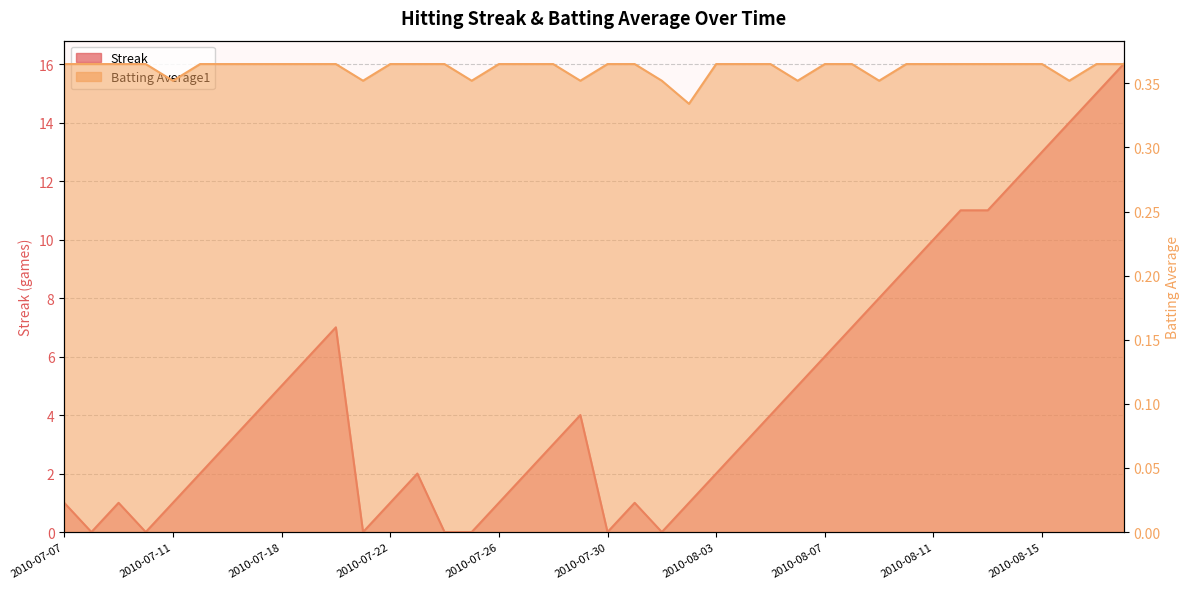

The Streak series shows 4.0 at 2010-07-17. True or false?

True